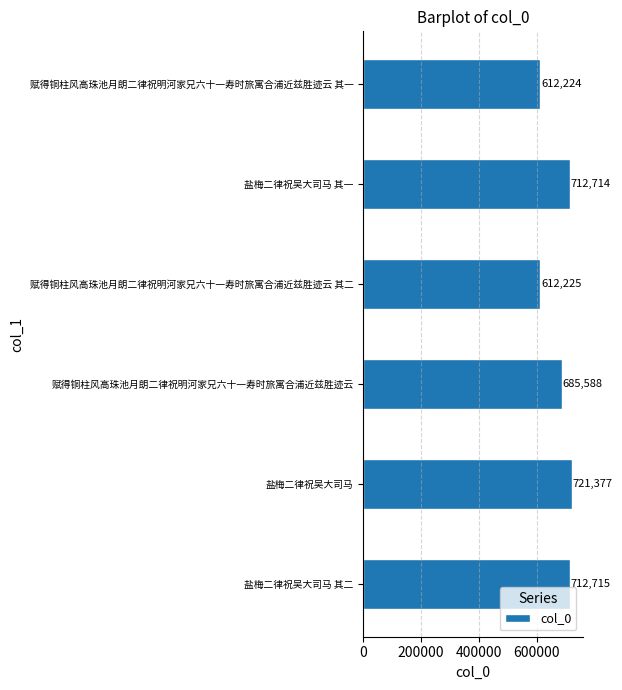

What is the maximum value shown in the chart?

721377